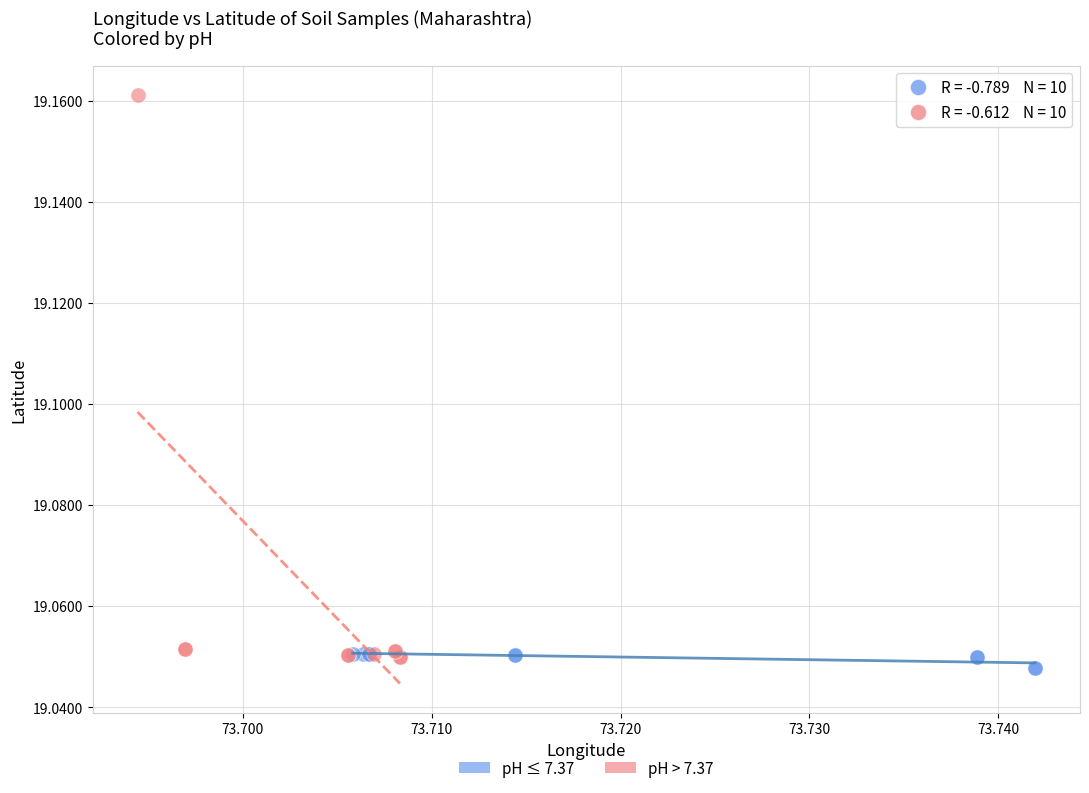

Which series has the largest Y range (max minus min)?

pH > 7.37